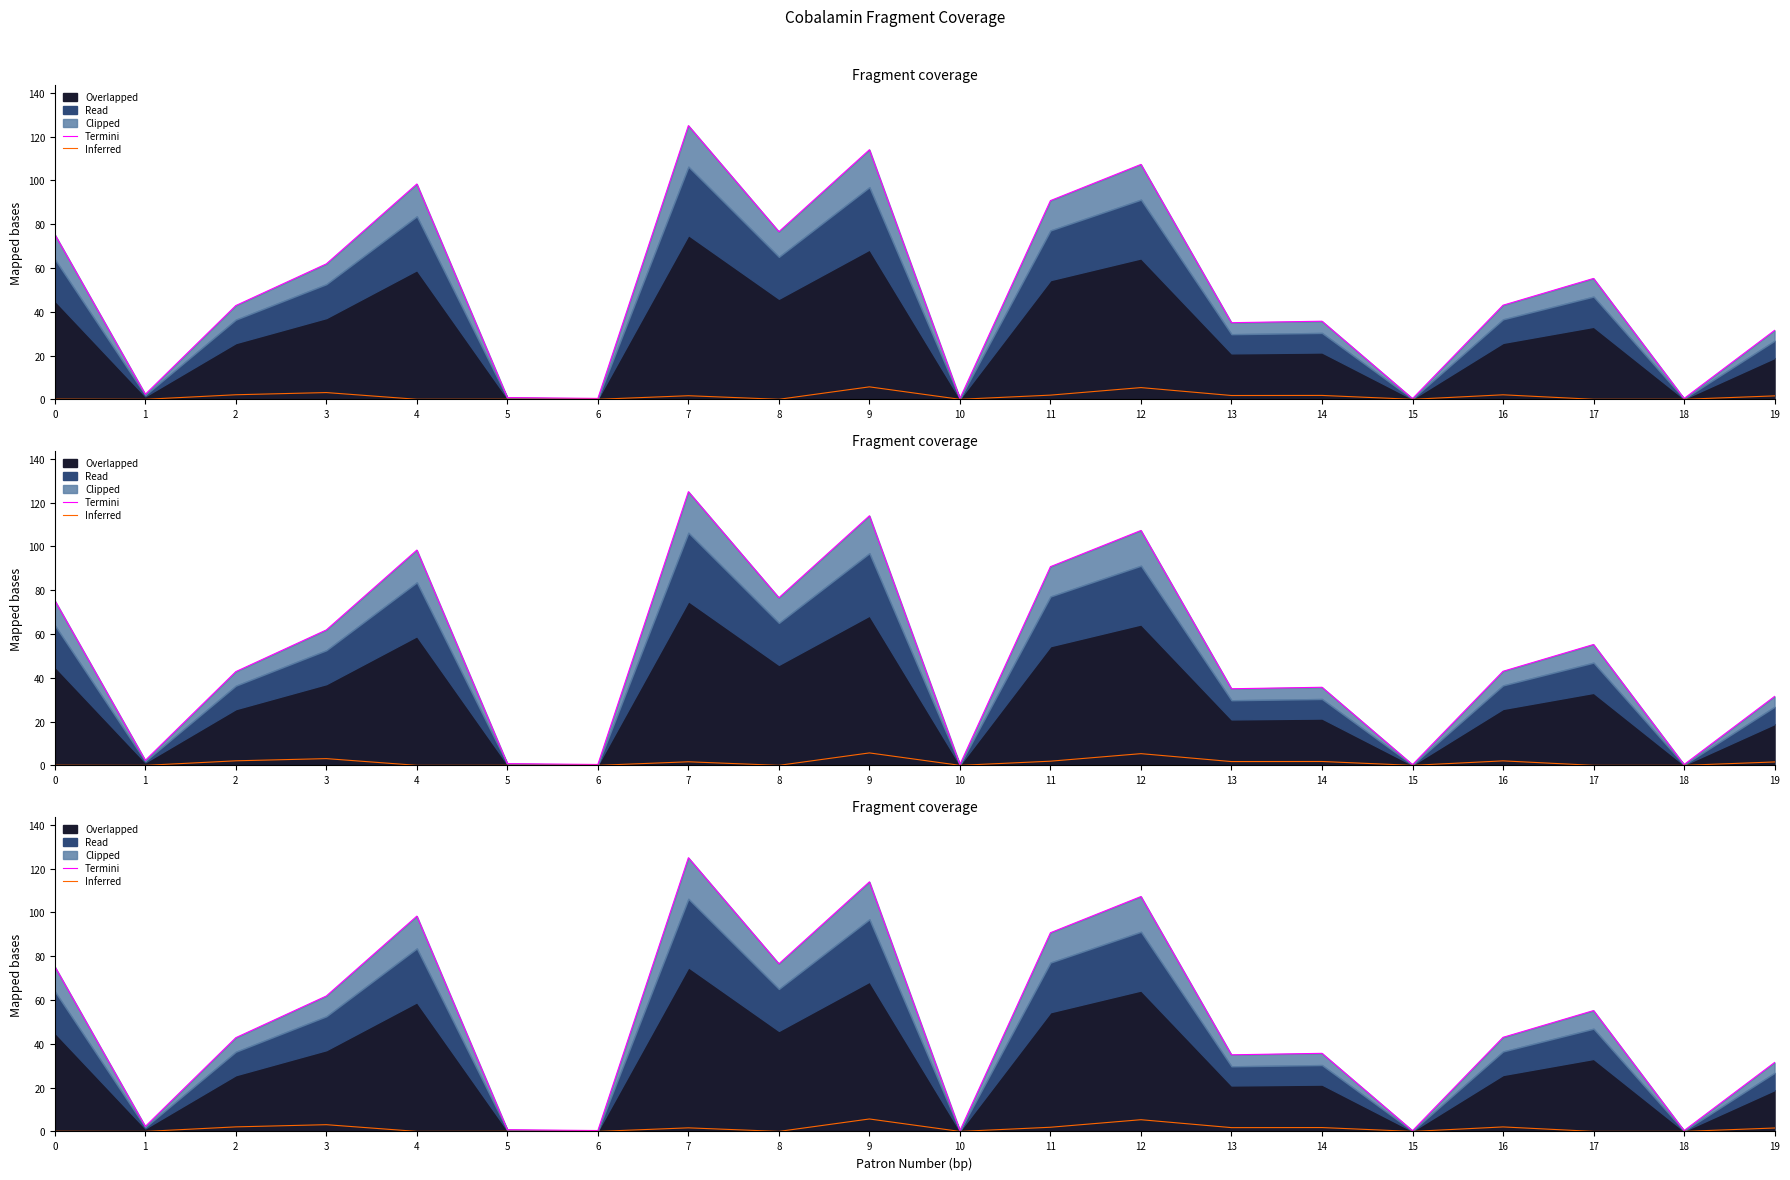

How many values in the Inferred series are below 1?

10